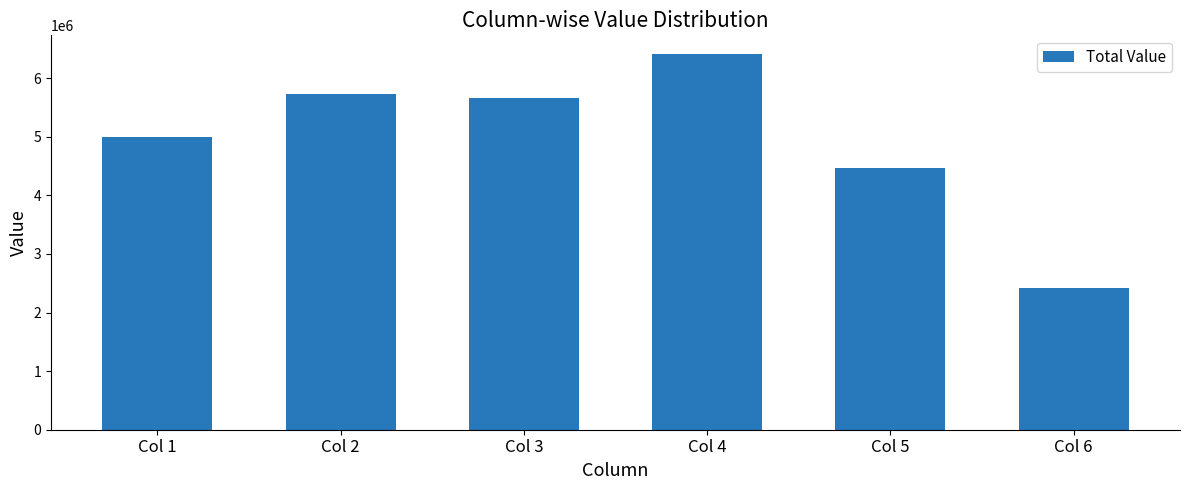

The chart shows a value of 4997185.3 at Col 1. True or false?

True